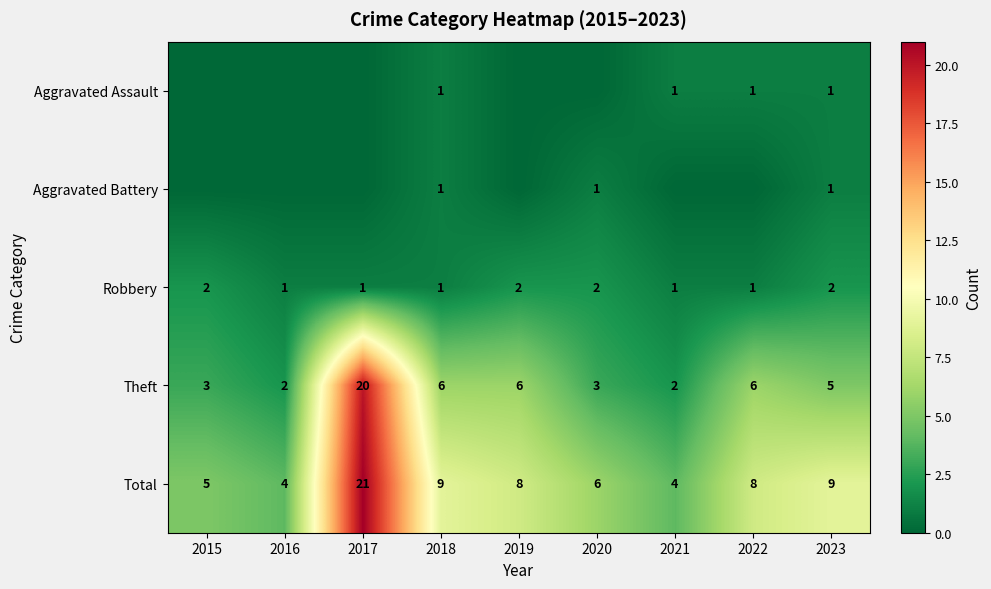

Which label corresponds to the smallest value in the chart?

2015